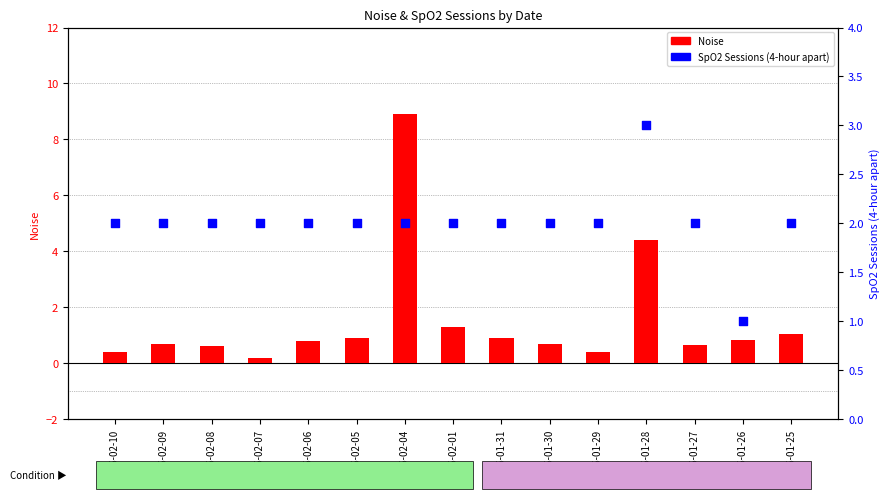

Which series contains the highest Y value?

Noise